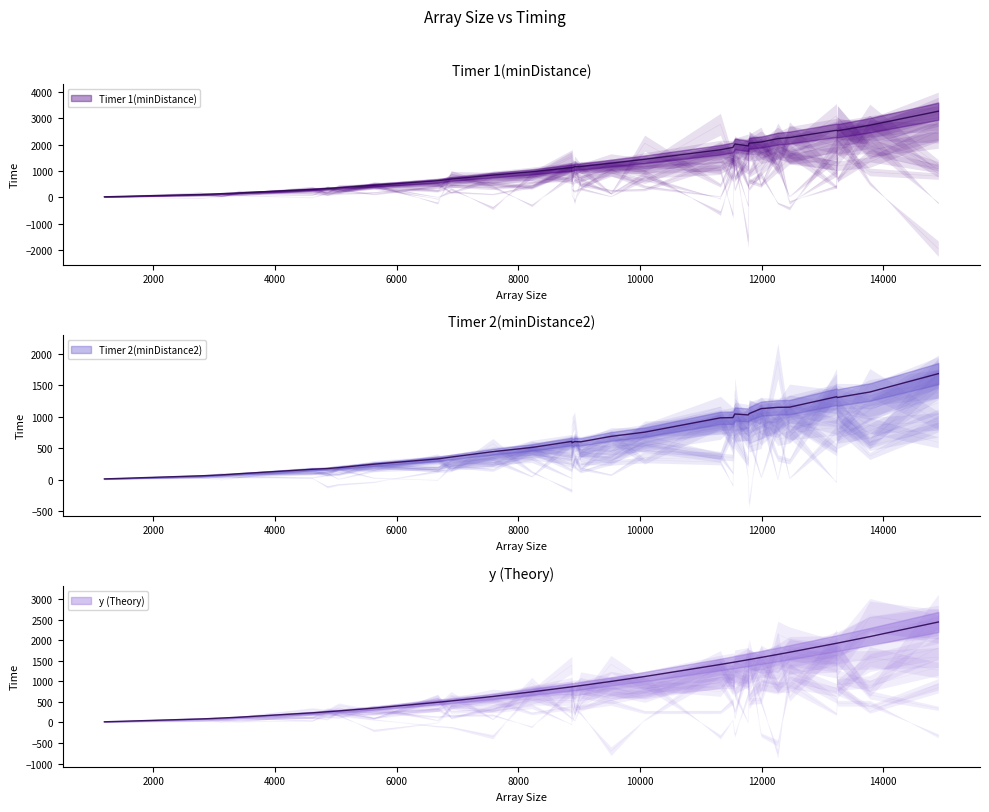

The value of y (Theory) at 13247 is 2553.0. True or false?

False